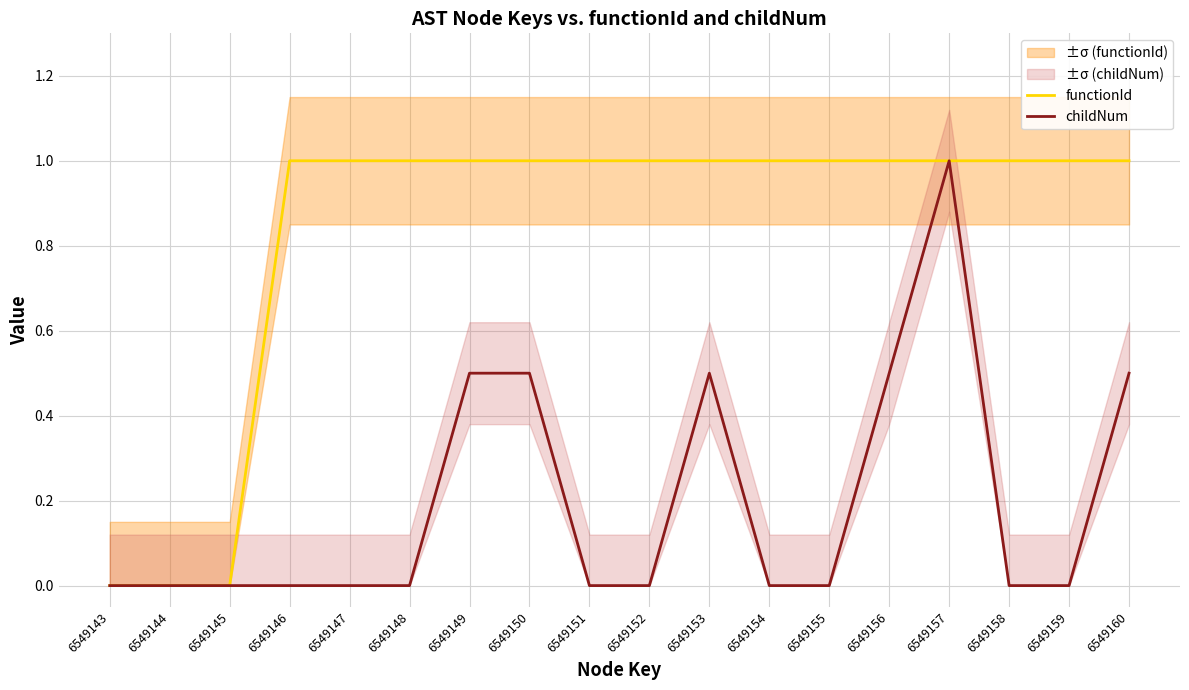

What is the total value across all series at 6549150?

1.5